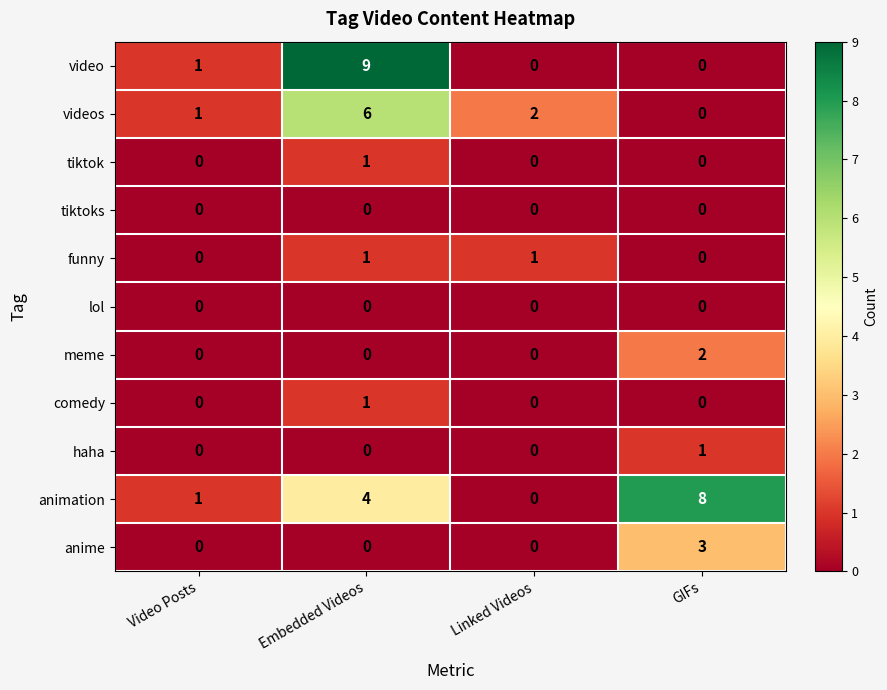

True or false: haha has a value of 0 at Linked Videos.

True